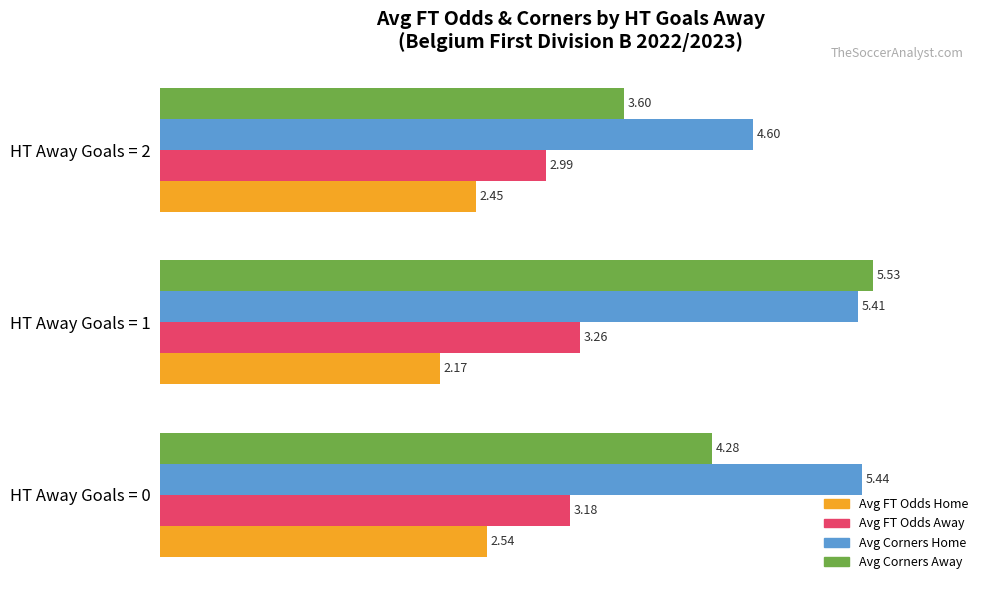

What are all the series names shown in the legend?

Avg FT Odds Home, Avg FT Odds Away, Avg Corners Home, Avg Corners Away